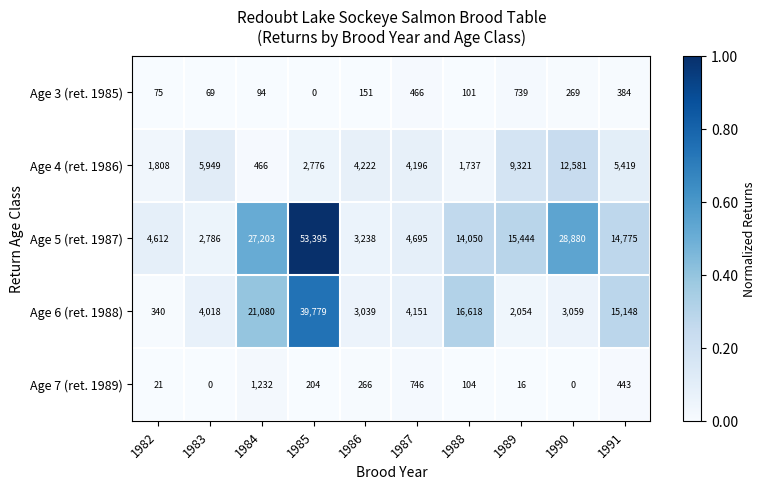

What is the approximate value of Age 5 (ret. 1987) at 1988, to the nearest 10?

14050